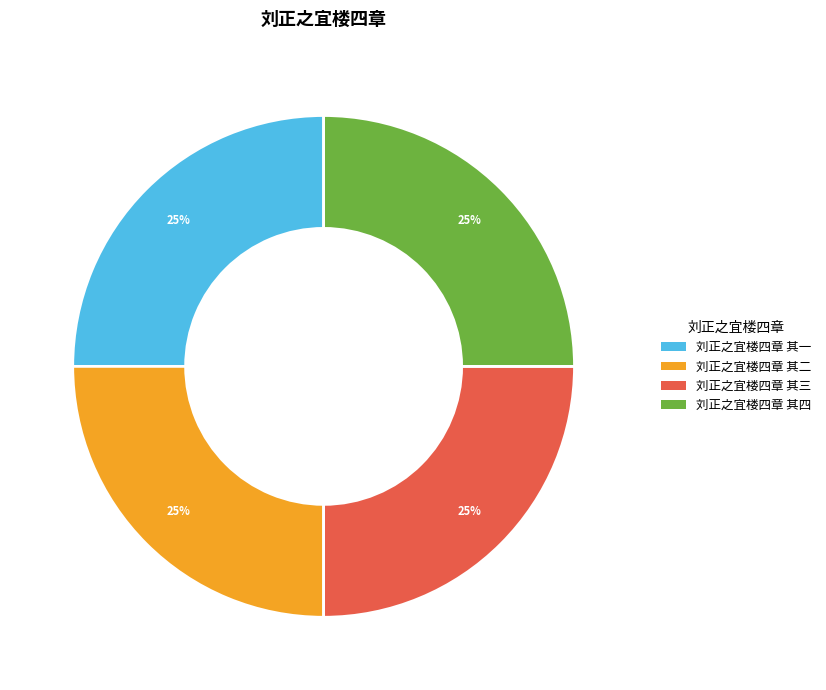

Approximately how many times larger is the value at 刘正之宜楼四章 其四 compared to 刘正之宜楼四章 其三?

1.0